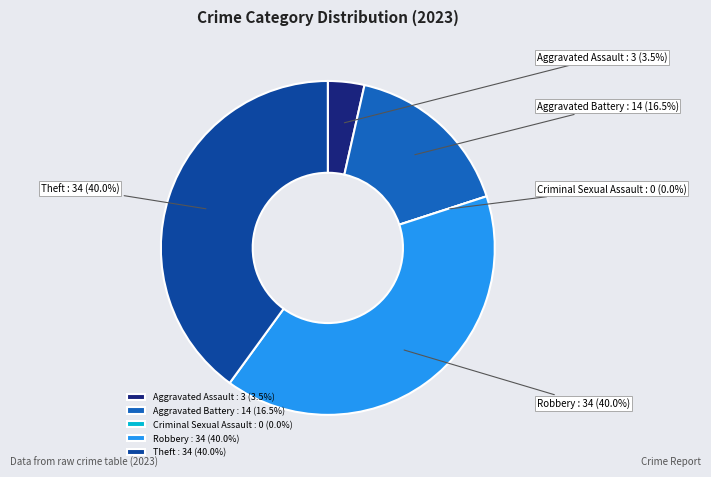

To the nearest percent, what is the combined percentage of Aggravated Assault and Robbery?

44%